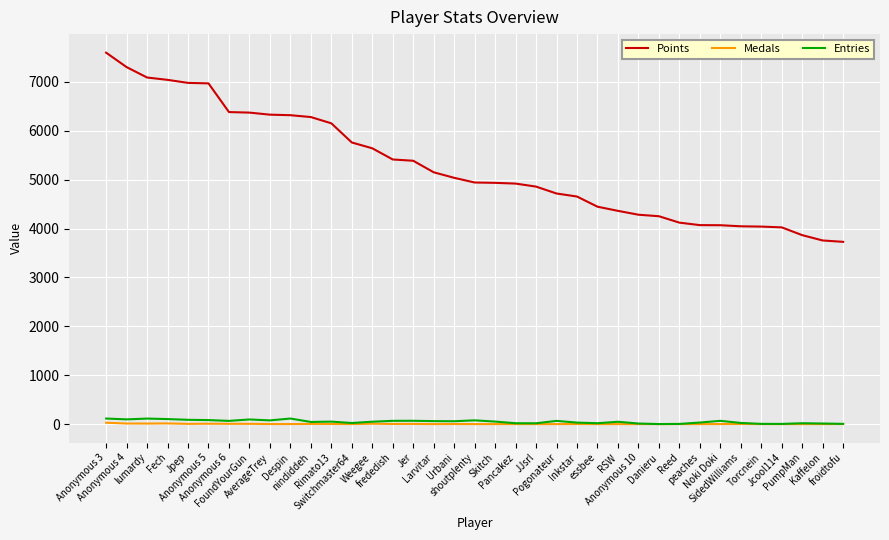

True or false: Medals and Points intersect in this chart.

False